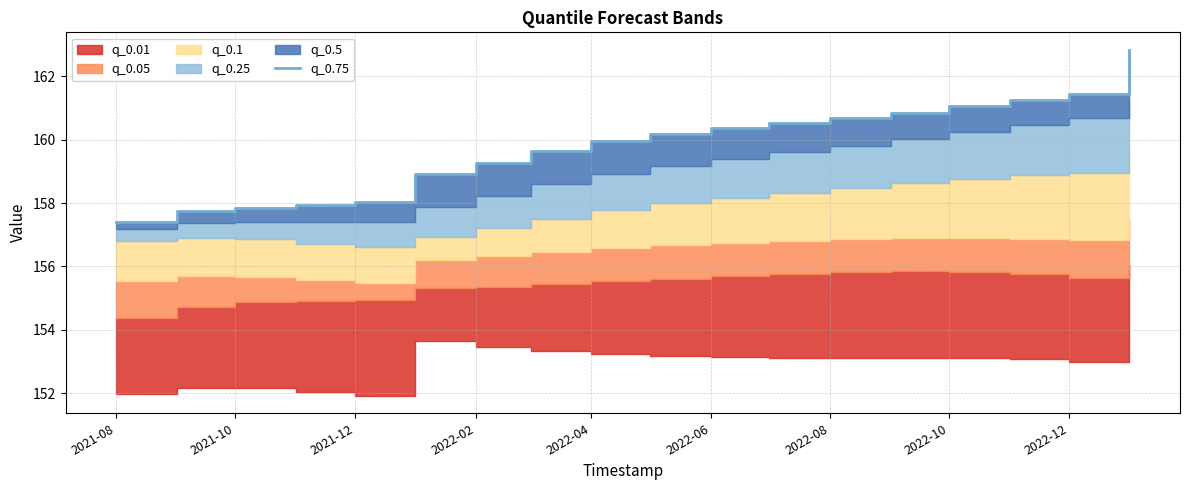

What position from the left is 2022-02?

7